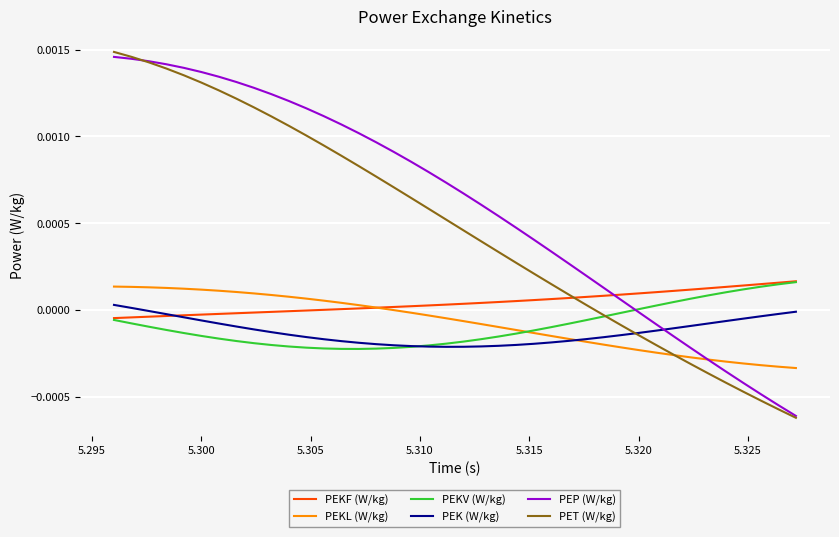

Which series has the widest spread of values?

PET (W/kg)